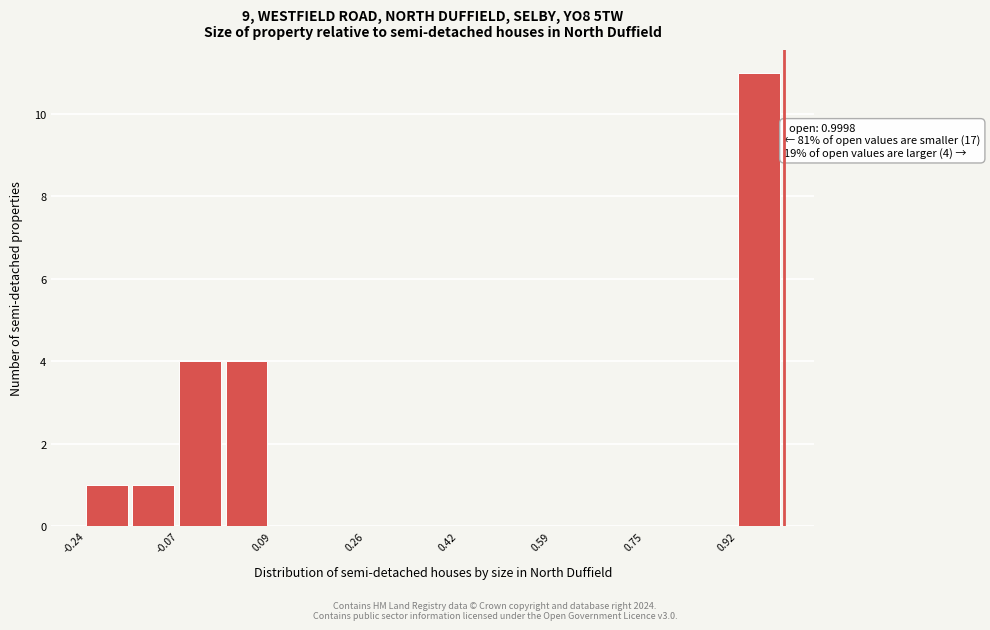

Over which range of the x-axis is the bar tallest?

0.92 to 1.00